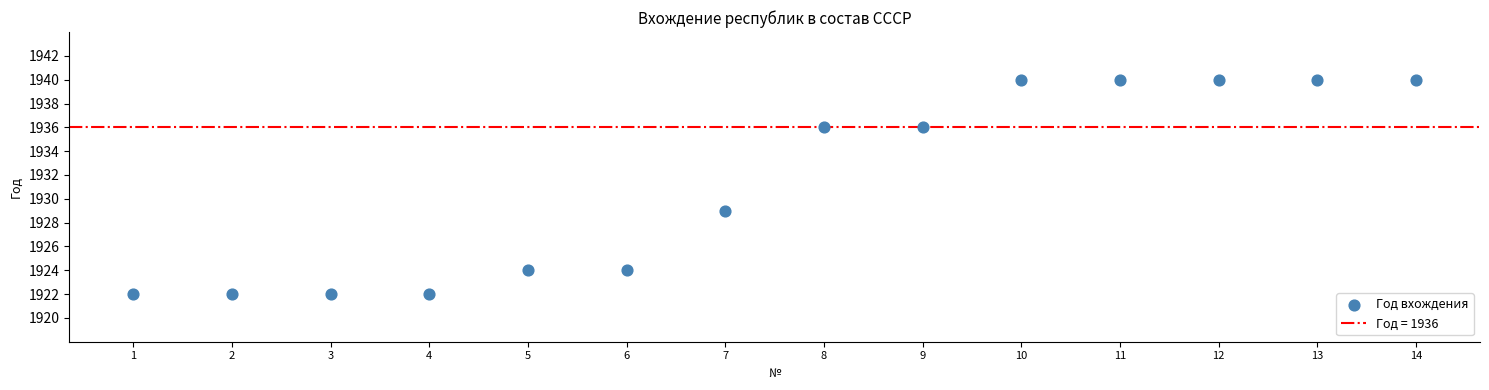

What is the range of Y values (max minus min)?

18